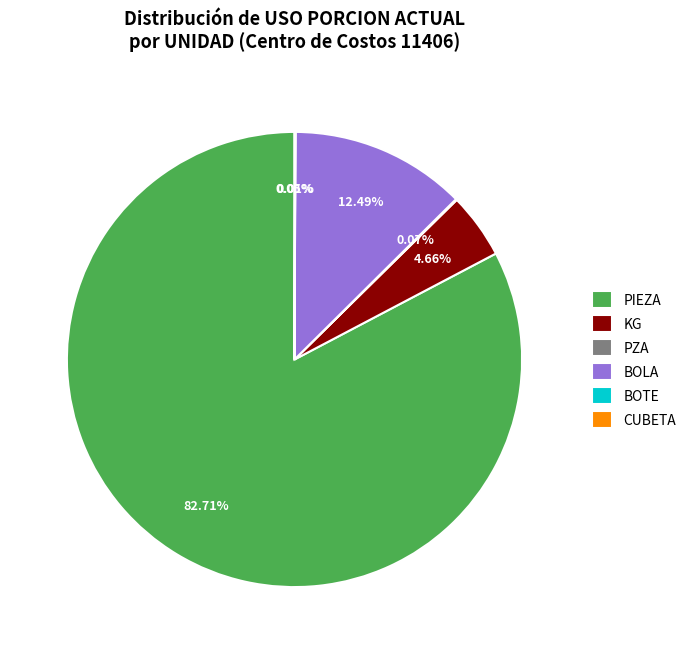

What is the largest slice in the pie chart?

PIEZA